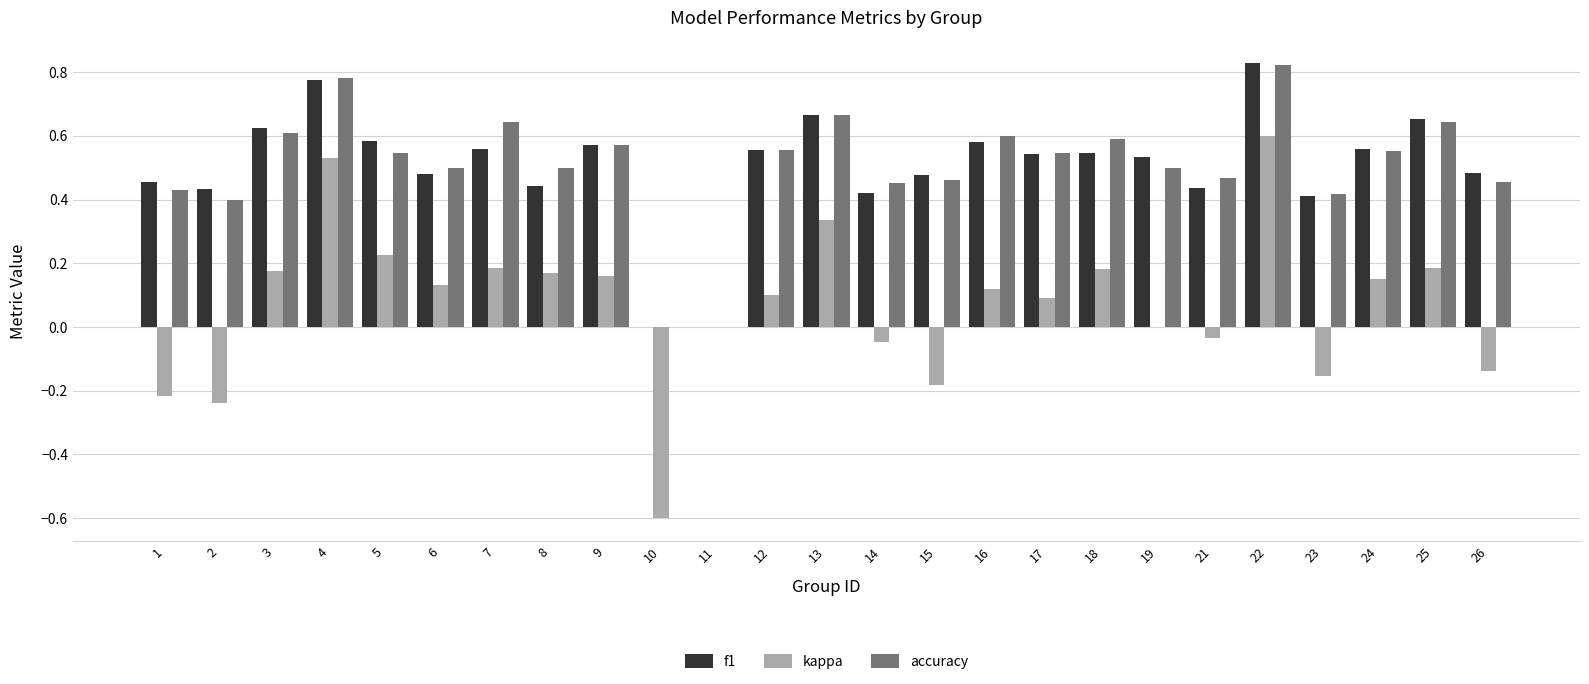

Between 10 and 11, which series saw the biggest shift?

kappa